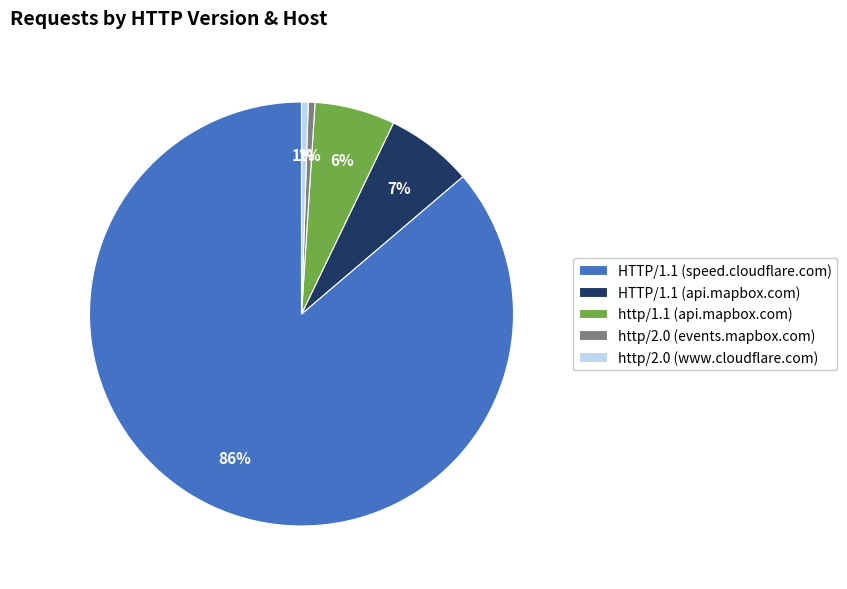

What is the largest slice in the pie chart?

HTTP/1.1 (speed.cloudflare.com)